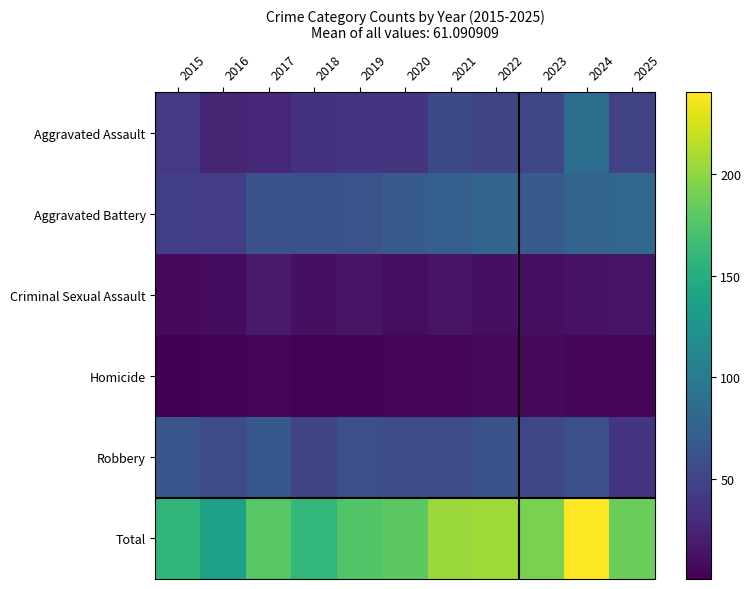

What is the total value across all series at 2025?

372